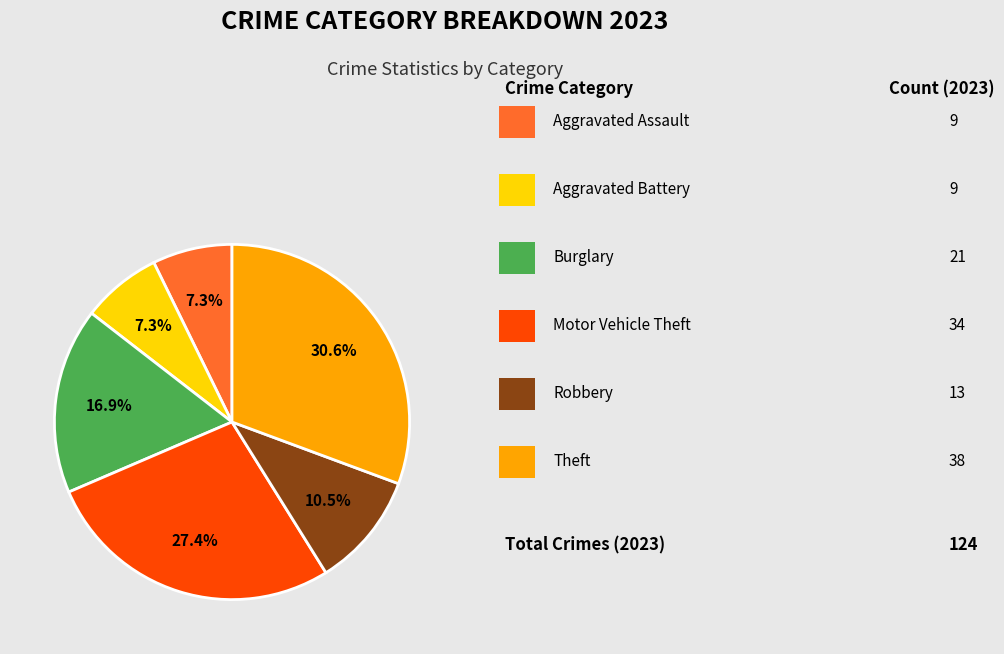

Is there a majority slice in this chart?

No